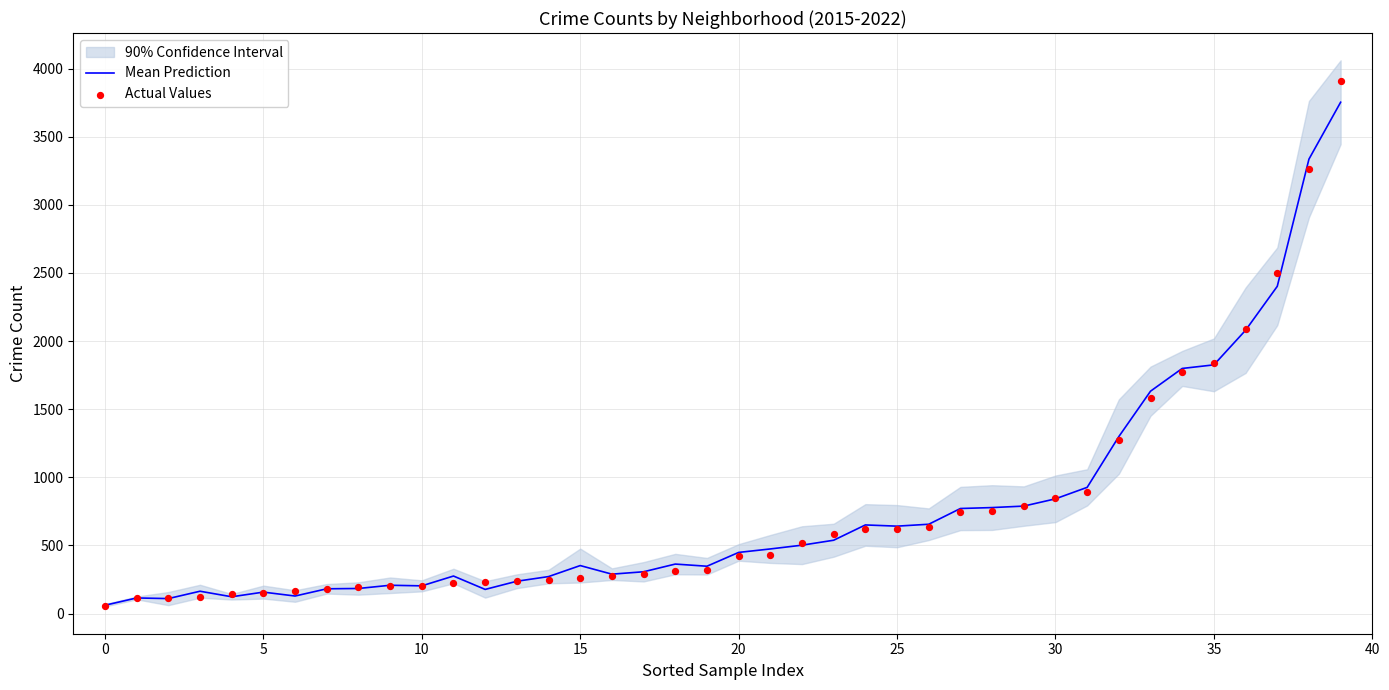

At which category is the sum across all series the highest?

39